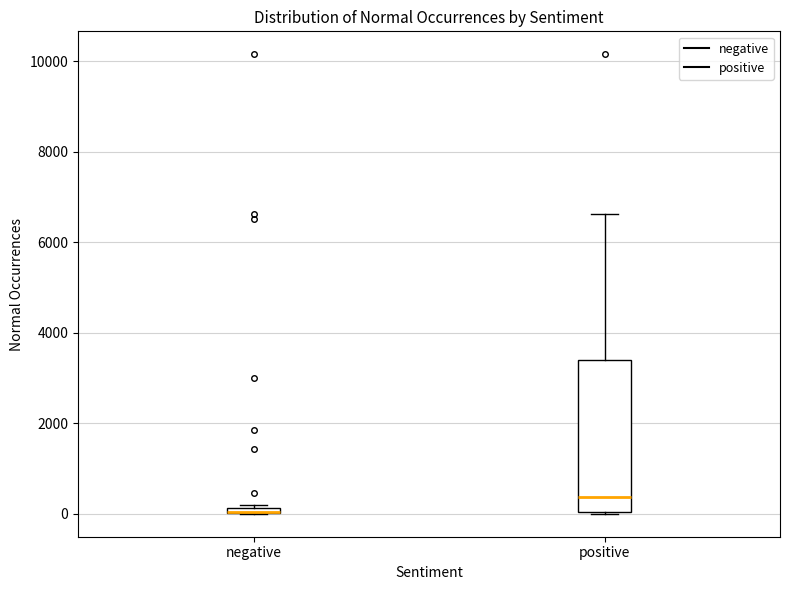

Where is the upper edge of the box for negative on the y-axis? The values are not printed on the chart, so give them approximately, as read against the axis.

200